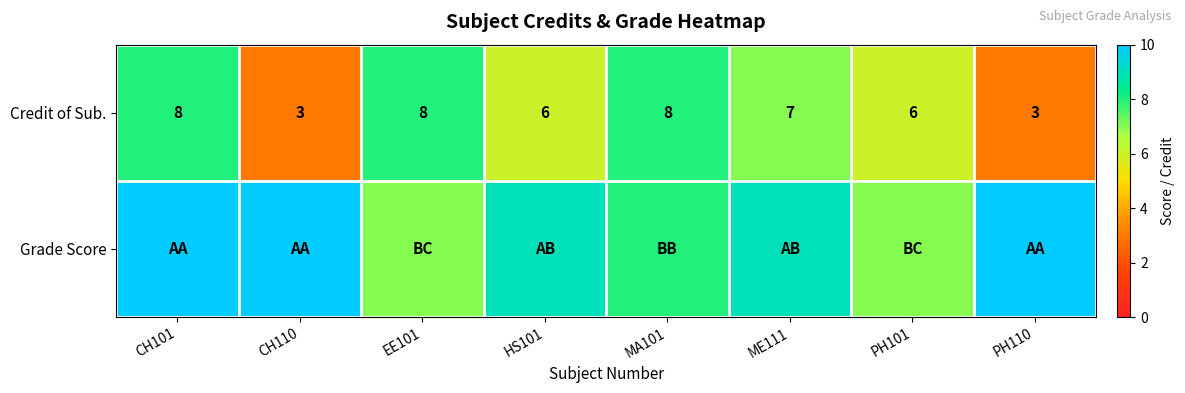

Where does the Credit of Sub. series first go above 7?

CH101